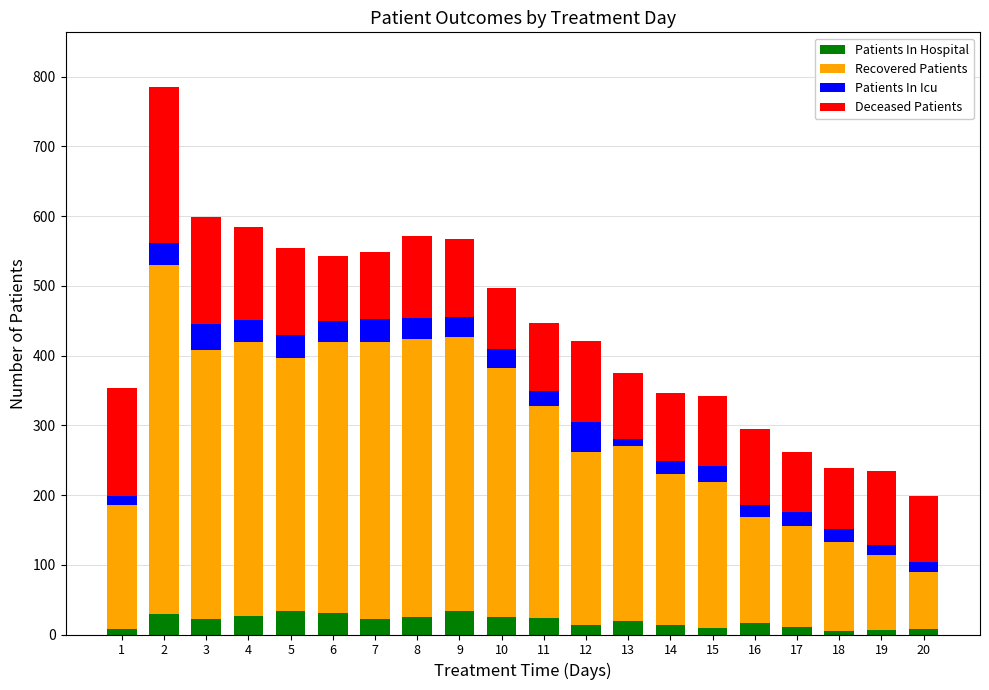

How many categories are shown in the chart?

20